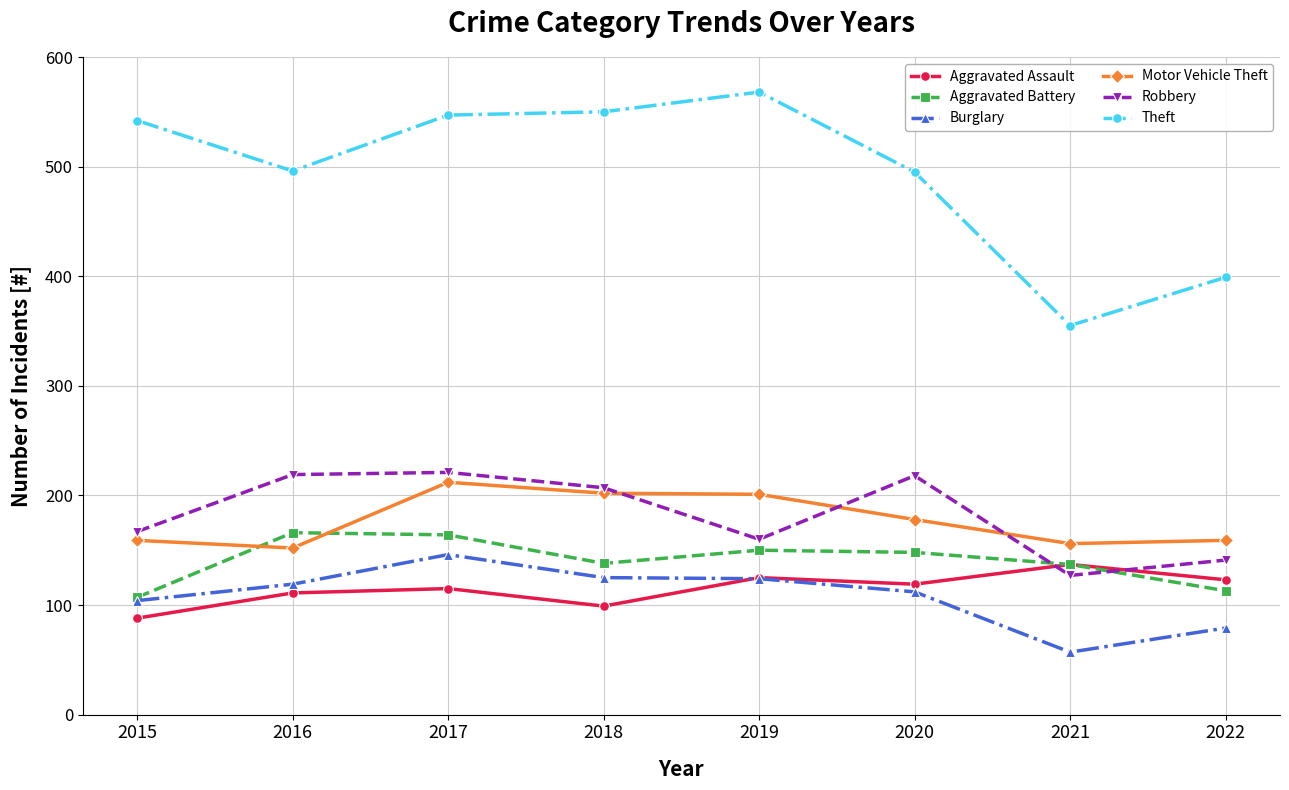

Does the chart have visible grid lines?

Yes